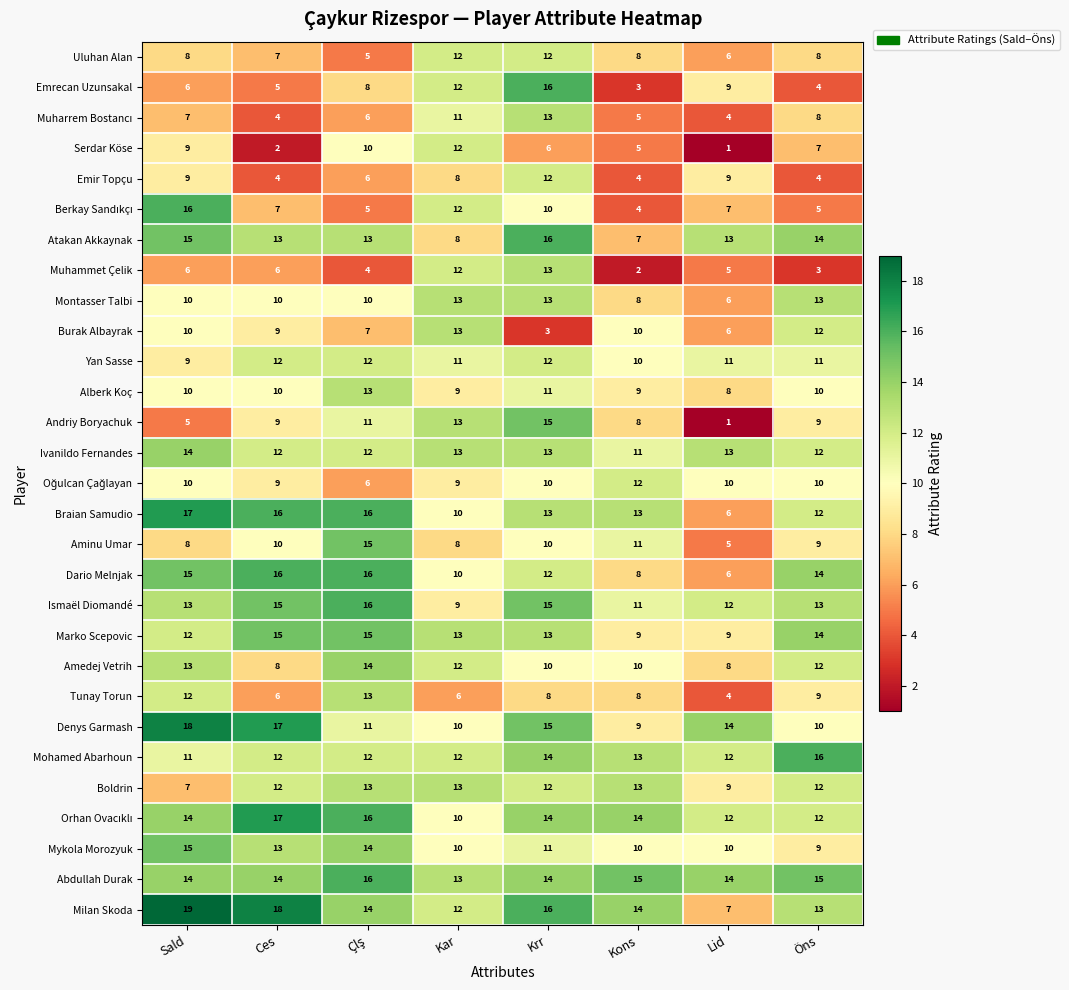

The Yan Sasse series shows 12 at Ces. True or false?

True